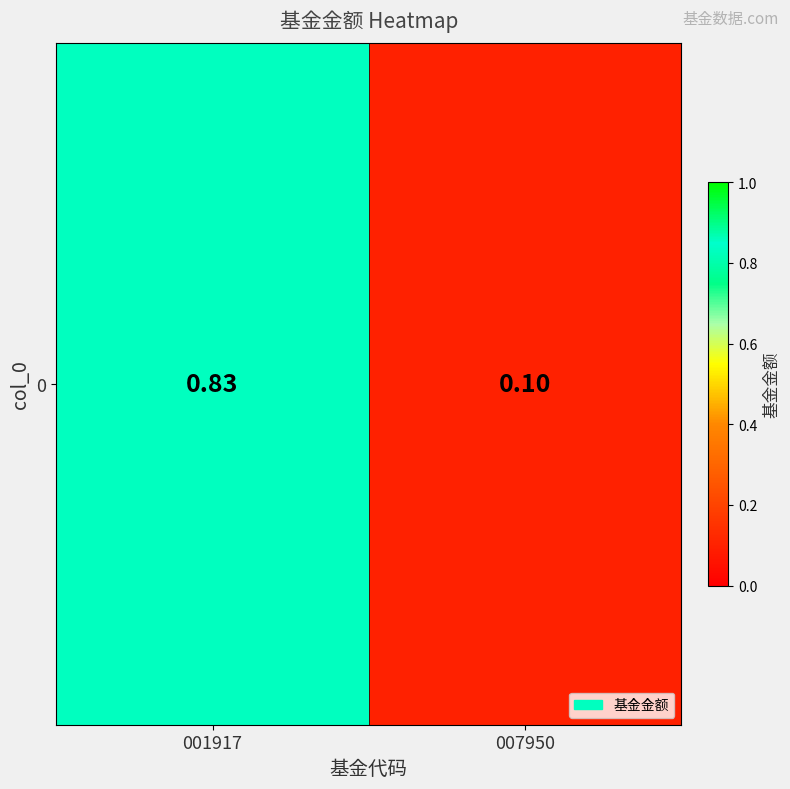

Count the number of categories in the chart.

2